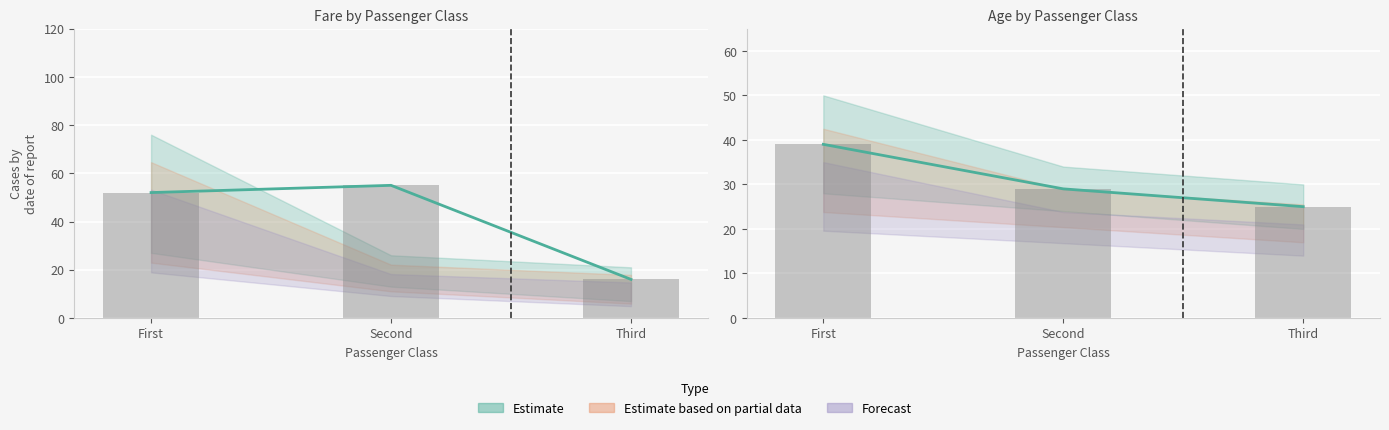

What is the label of the 3rd bar from the left?

Third